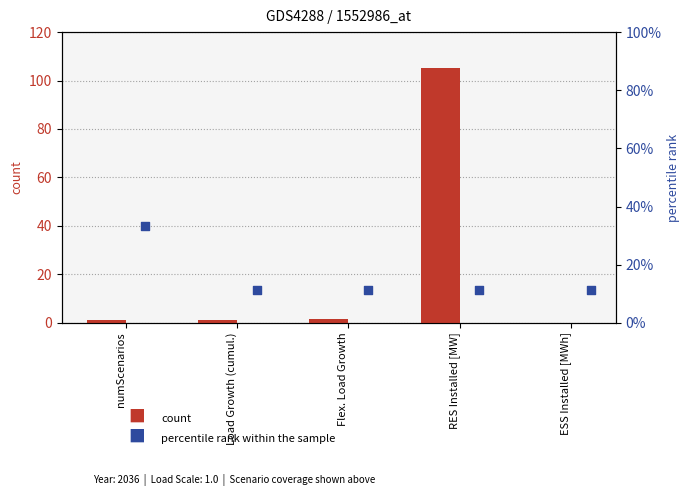

Is the value of count at numScenarios greater than the value of percentile rank within the sample at RES Installed [MW]?

Yes